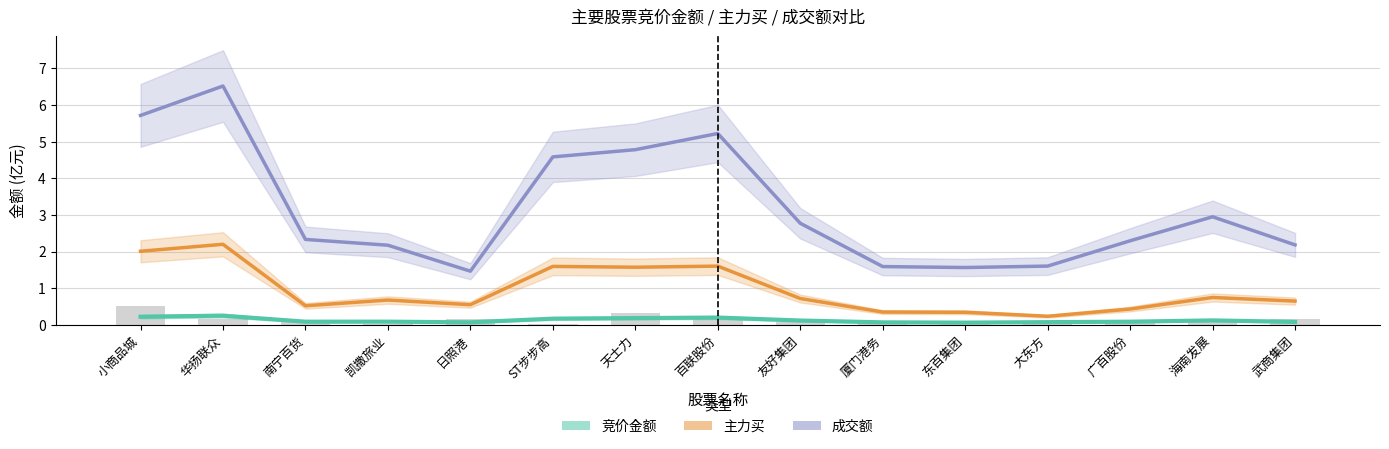

How many categories are shown in the chart?

15